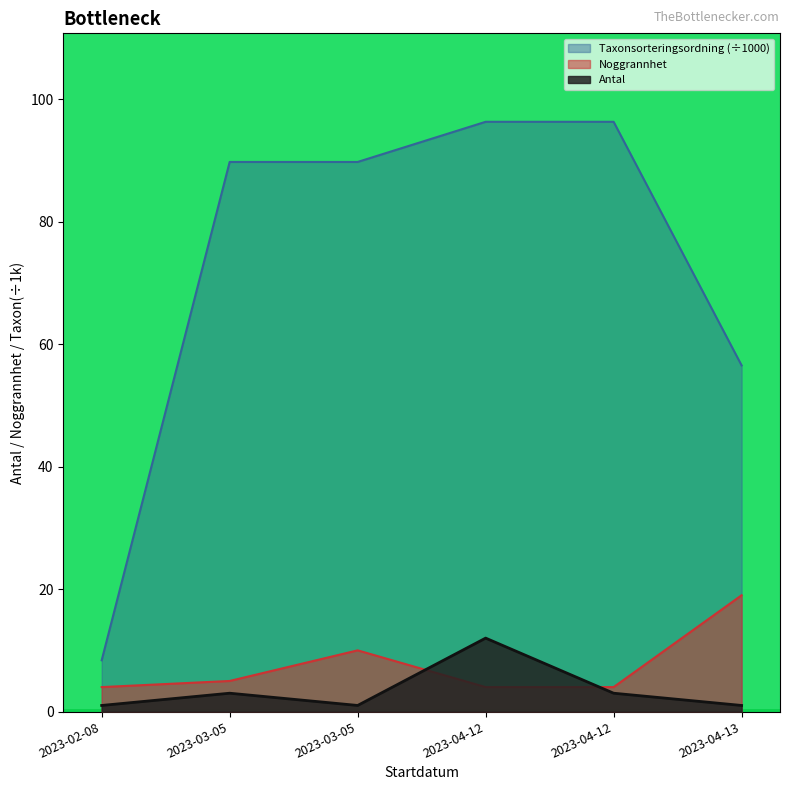

Reading left to right, list all the values displayed in this chart.

Antal: 2023-02-08=1.0	2023-03-05=3.0	2023-03-05=1.0	2023-04-12=12.0	2023-04-12=3.0	2023-04-13=1.0
Noggrannhet: 2023-02-08=4.0	2023-03-05=5.0	2023-03-05=10.0	2023-04-12=4.0	2023-04-12=4.0	2023-04-13=19.0
Taxonsorteringsordning: 2023-02-08=8.4	2023-03-05=89.8	2023-03-05=89.8	2023-04-12=96.3	2023-04-12=96.3	2023-04-13=56.5